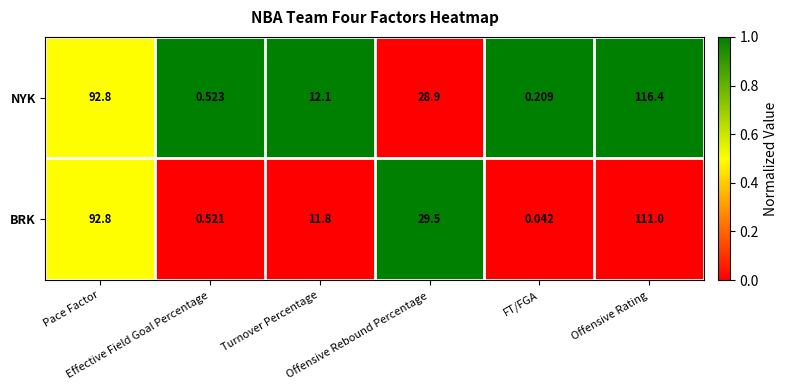

At which category is the sum across all series the highest?

Offensive Rating